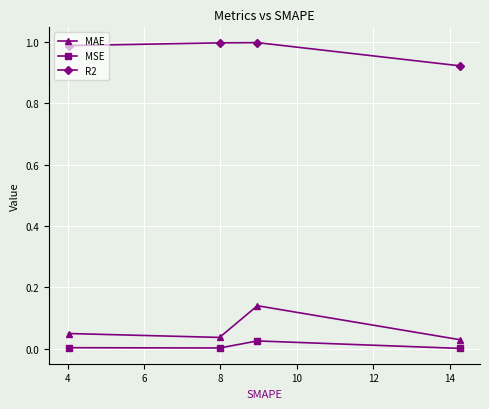

Which series has the largest total across all categories?

R2